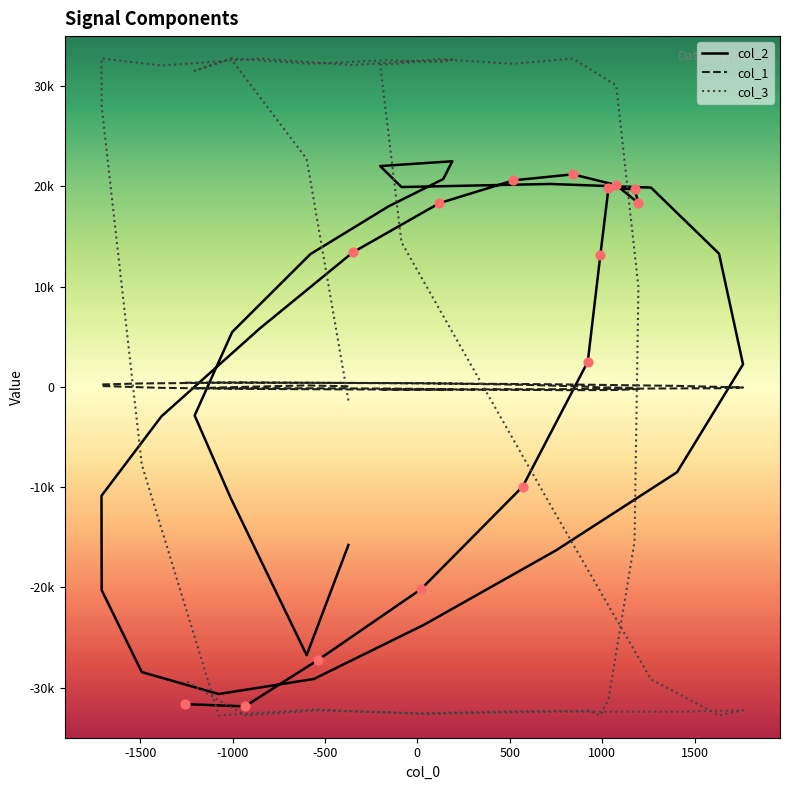

Which series has the largest Y range (max minus min)?

col_3